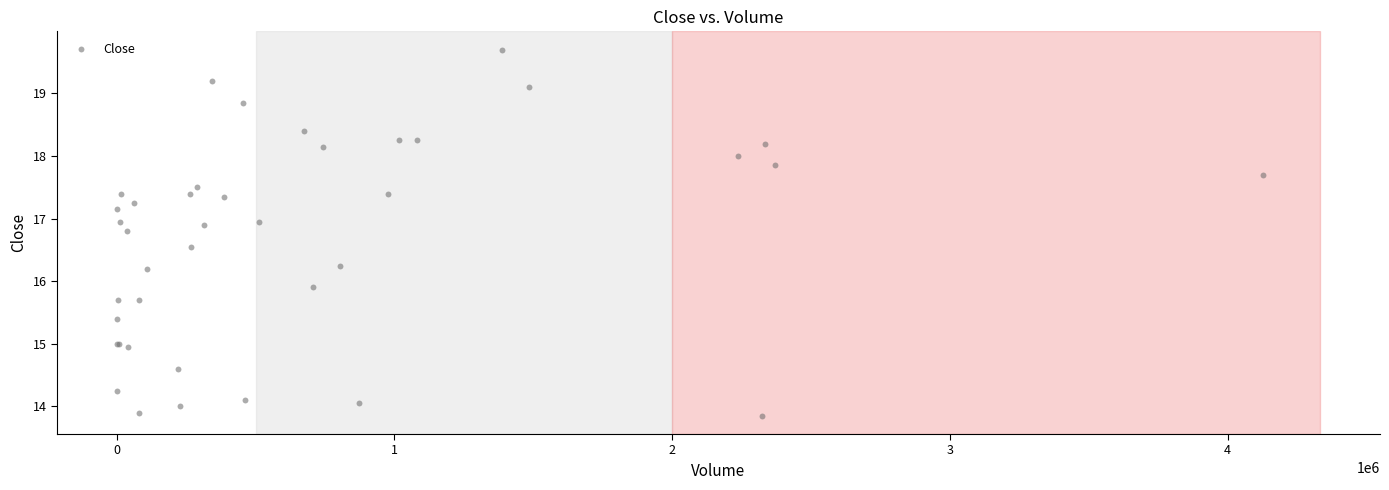

What Y value in the scatter plot is closest to 16?

15.9